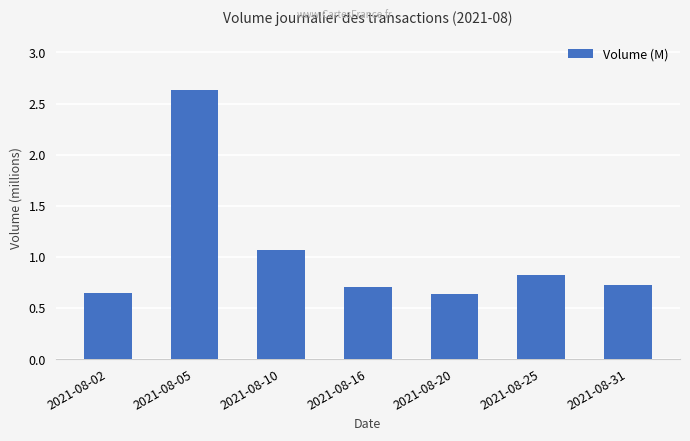

What is the value of the 6th bar from the left?

0.8